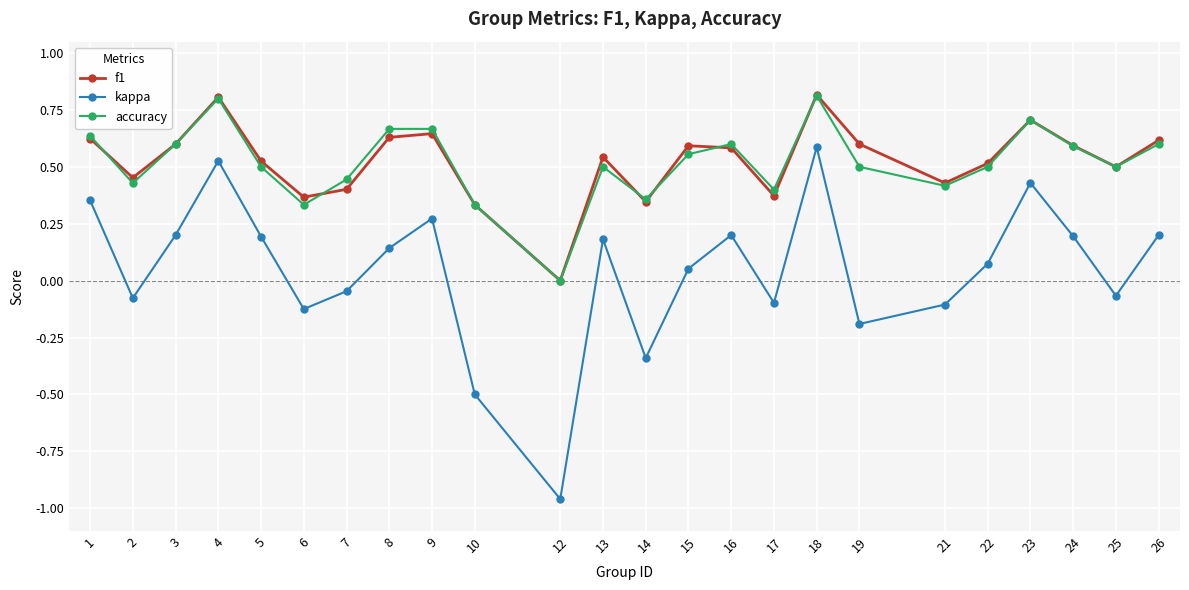

How many accuracy values are between 0 and 1?

24